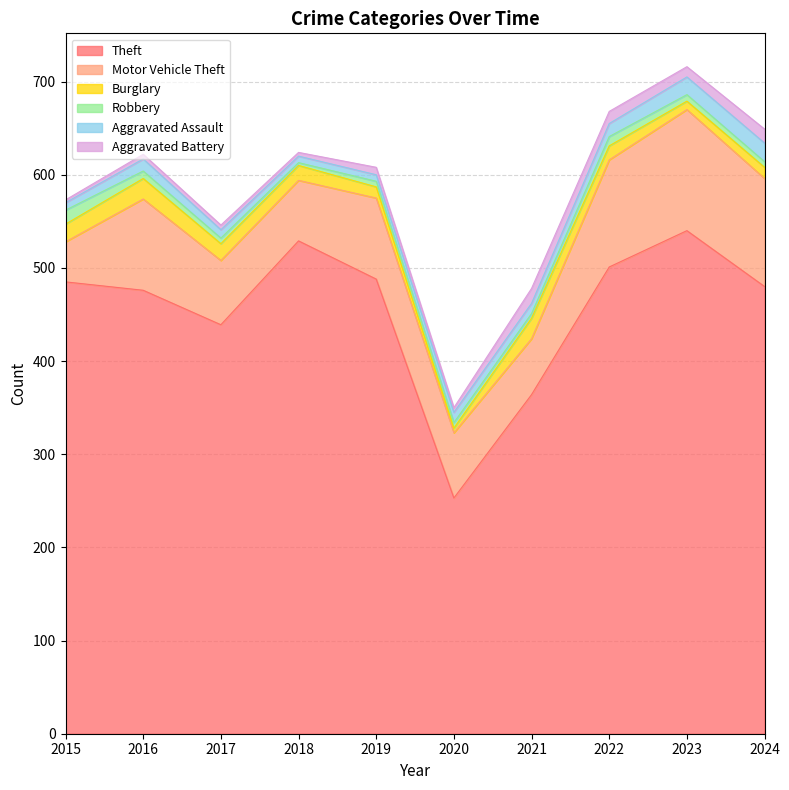

Is the value of Aggravated Battery at 2019 greater than the value of Motor Vehicle Theft at 2022?

No